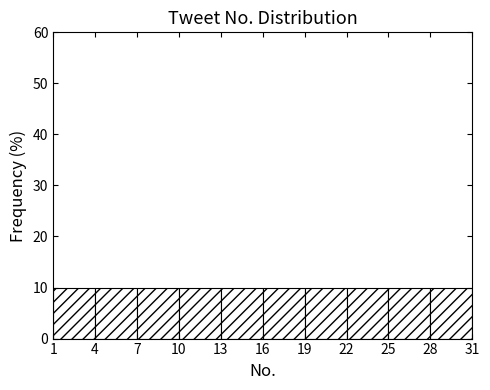

What is the height of the bar covering 16 to 19 on the x-axis? The values are not printed on the chart, so give them approximately, as read against the axis.

10